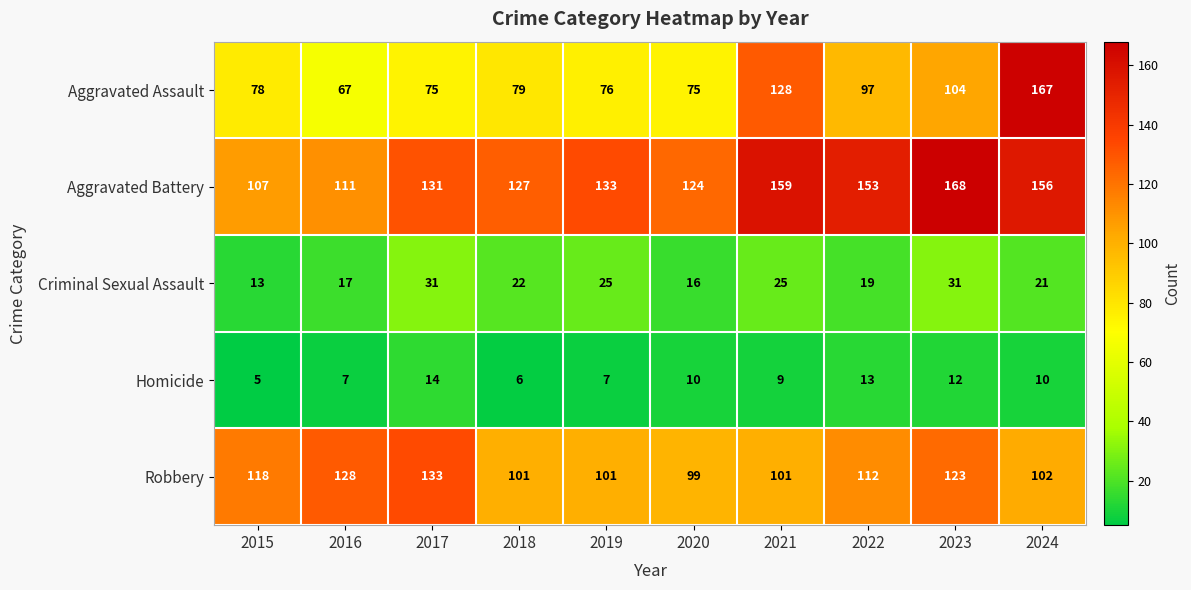

What is the sum of the Robbery values at 2020 and 2019?

200